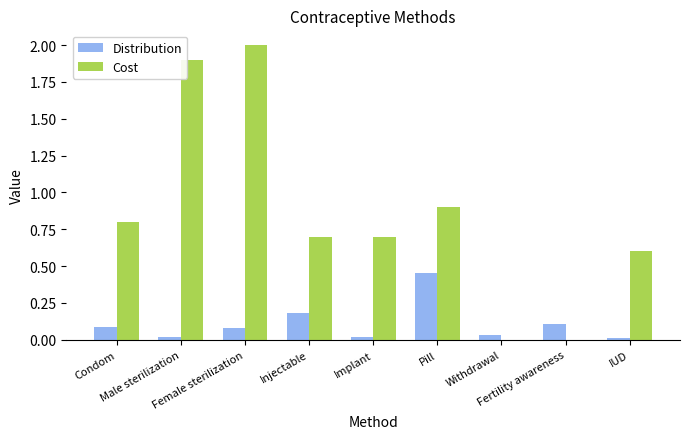

How many distinct data groups are displayed?

2